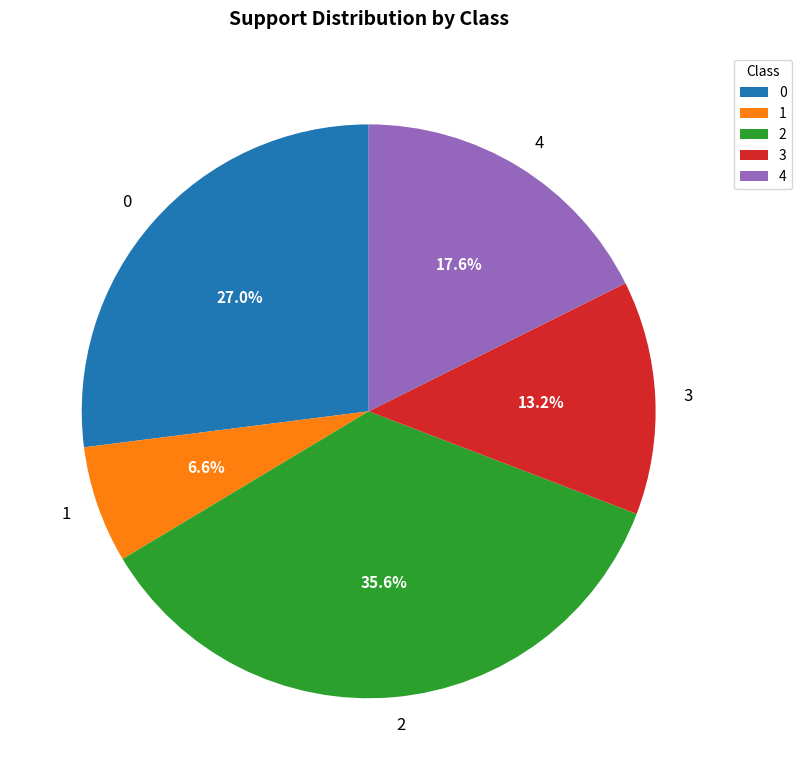

Is there a majority slice in this chart?

No